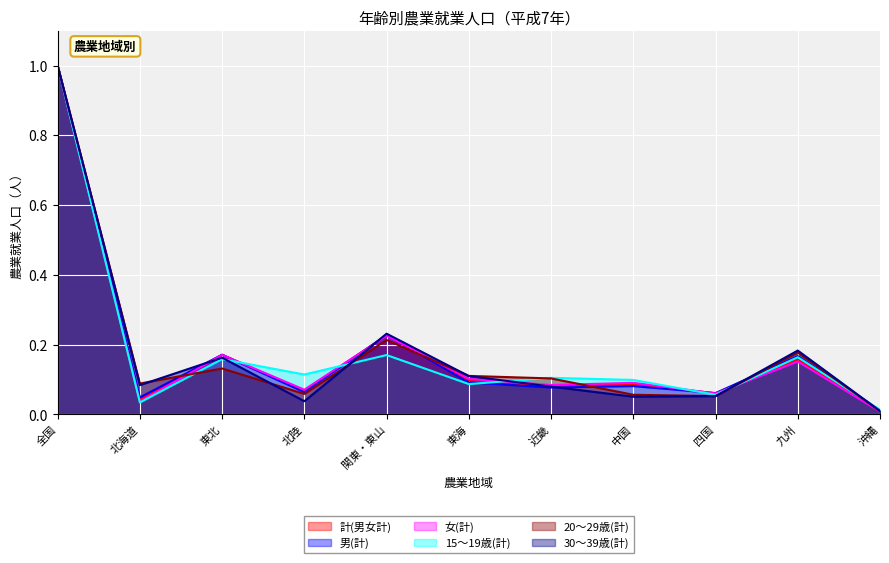

List the labels in order of 15～19歳(計) value, largest first.

全国, 関東・東山, 九州, 東北, 北陸, 近畿, 中国, 東海, 四国, 北海道, 沖縄